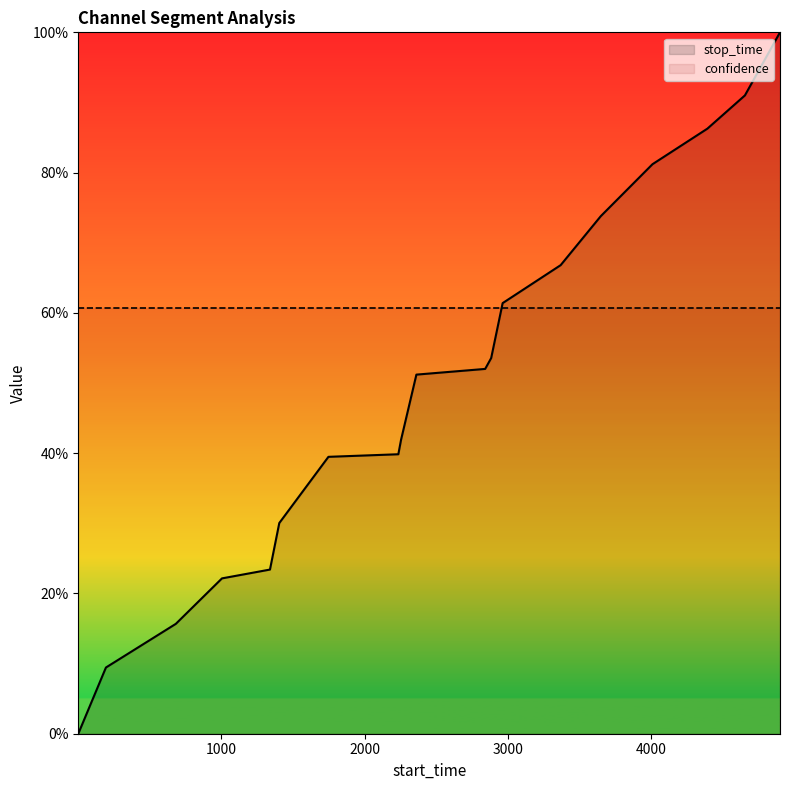

True or false: the data shows 0.5 at 4392.

False